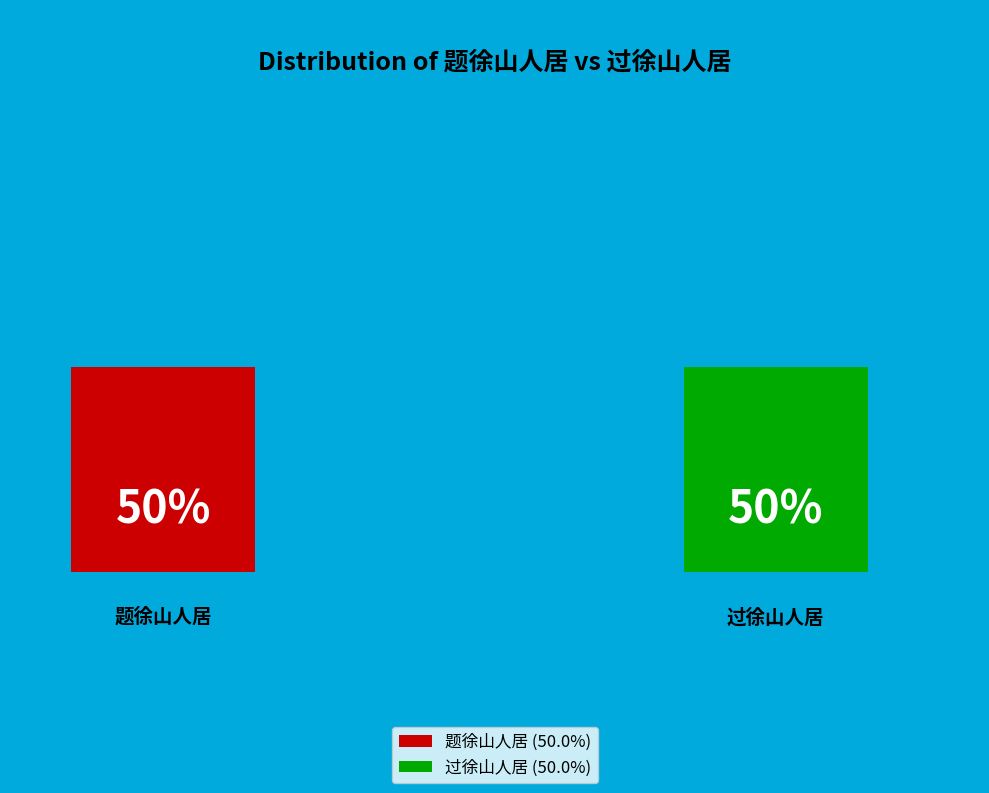

Which category has the smallest portion of the pie?

过徐山人居